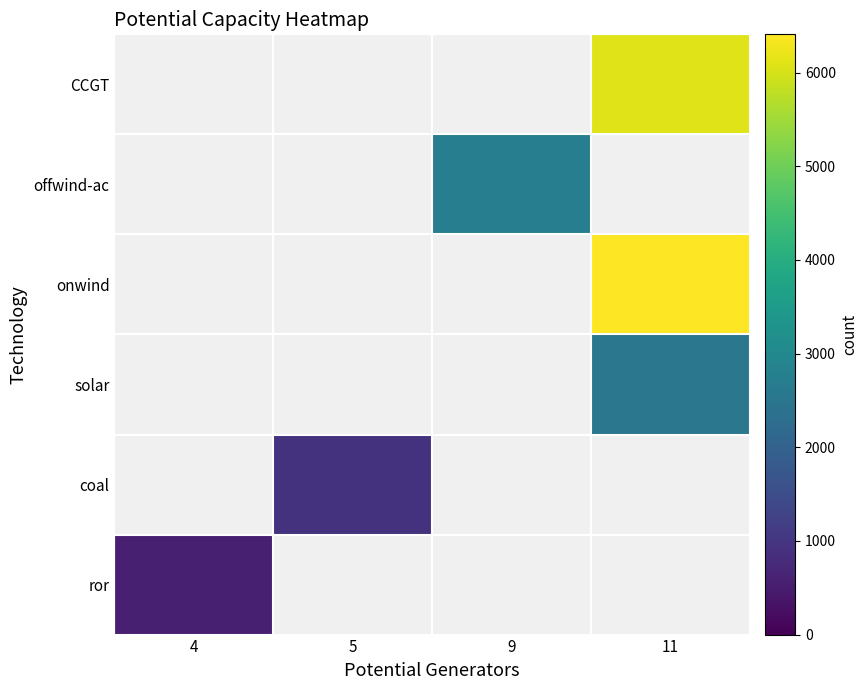

At how many categories does at least one series exceed 4831?

1